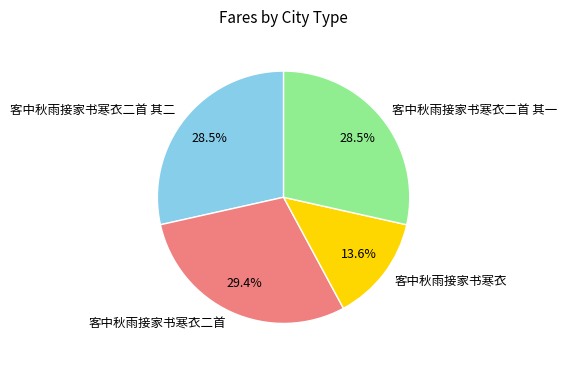

How many slices are in this pie chart?

4